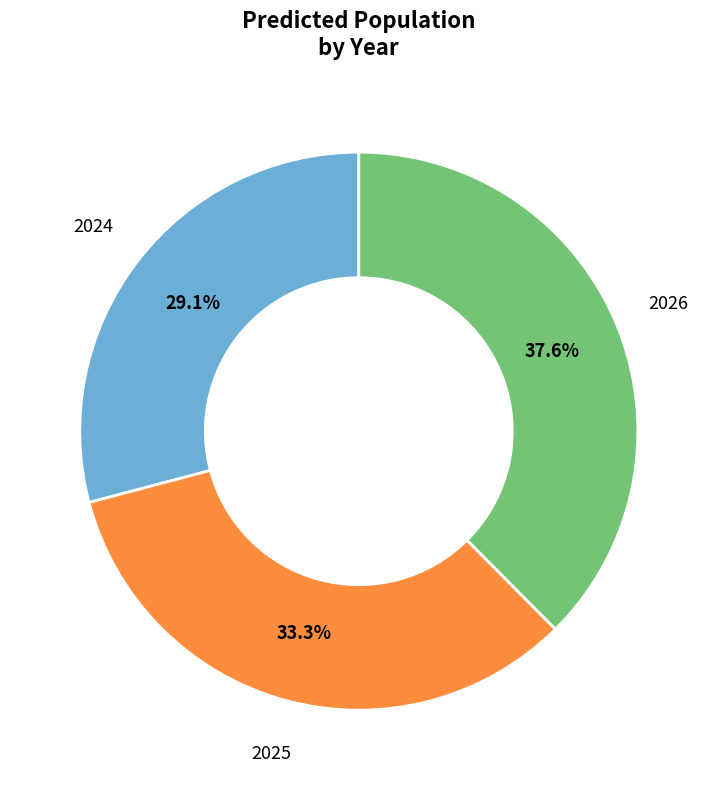

Is the sum of 2026 and 2025 greater than half?

Yes